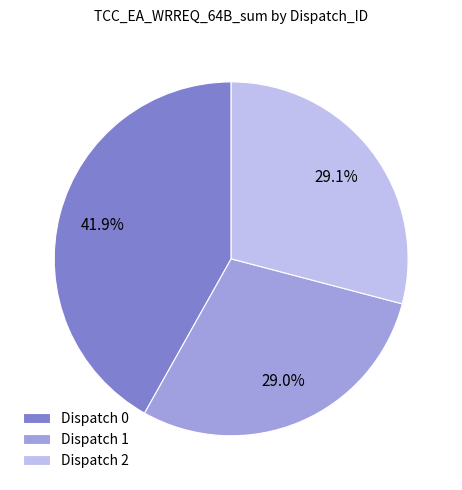

To the nearest percent, what is the average slice percentage?

33%